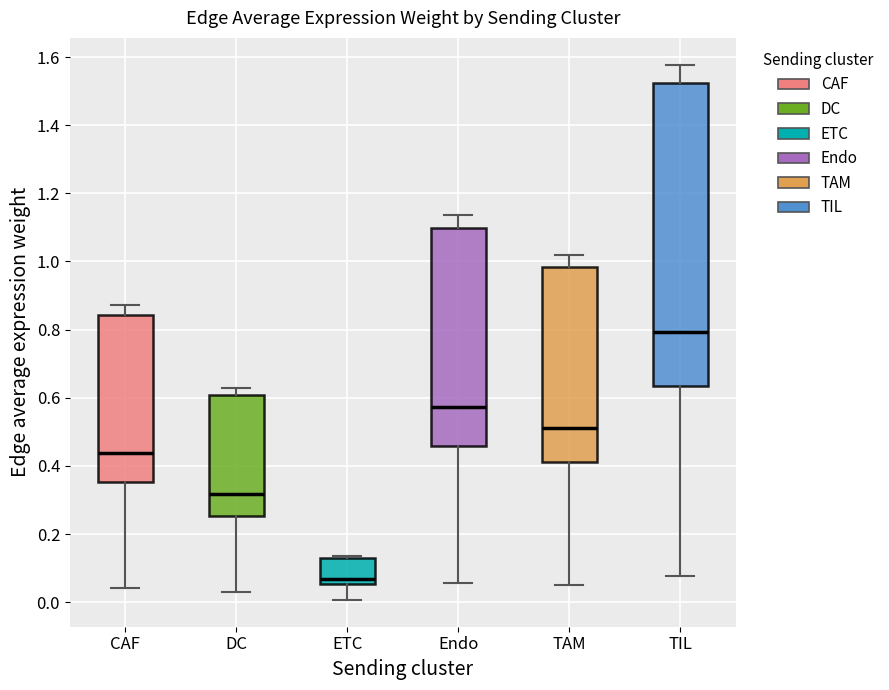

Where is the upper edge of the box for ETC on the y-axis? The values are not printed on the chart, so give them approximately, as read against the axis.

0.12